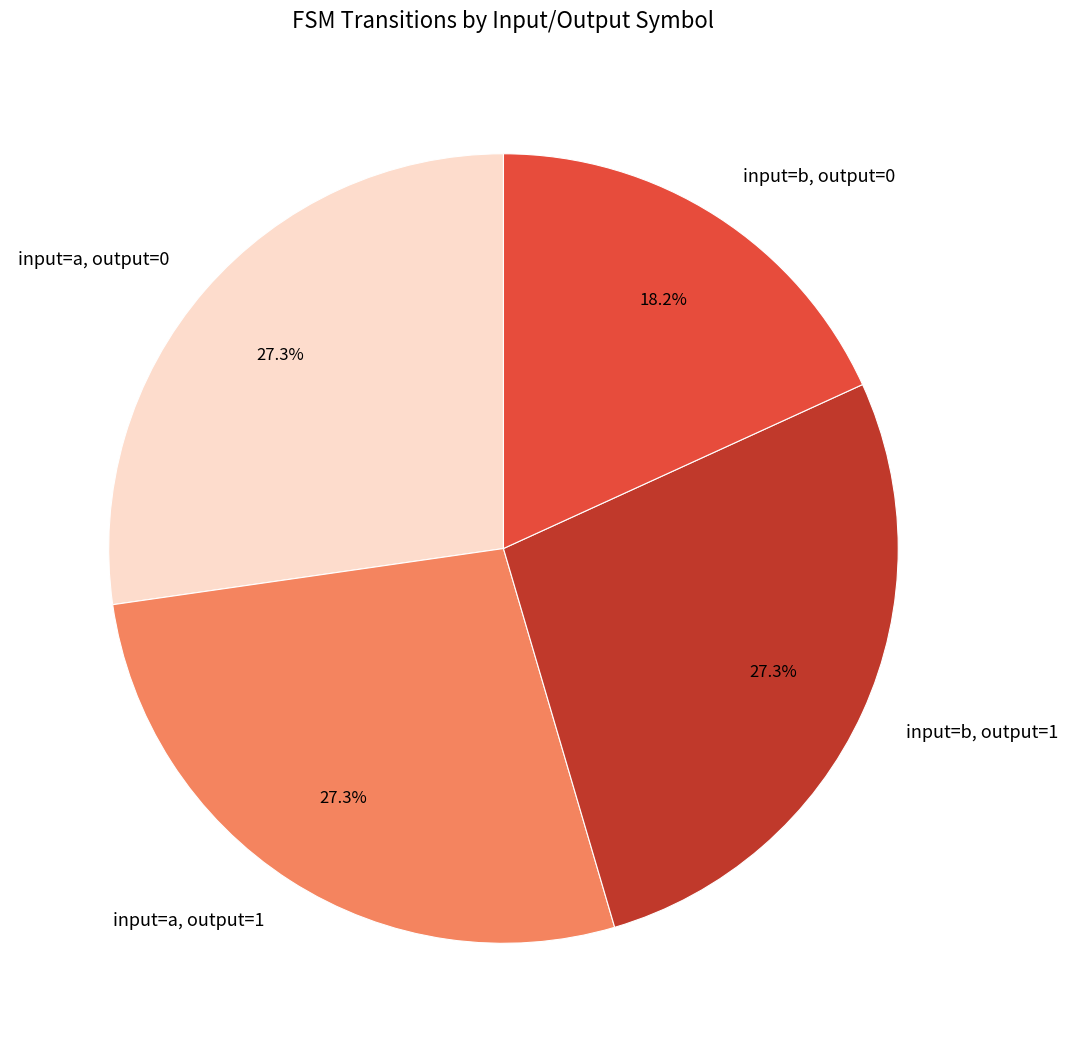

Do input=a, output=0 and input=a, output=1 together represent more than half of the pie?

Yes